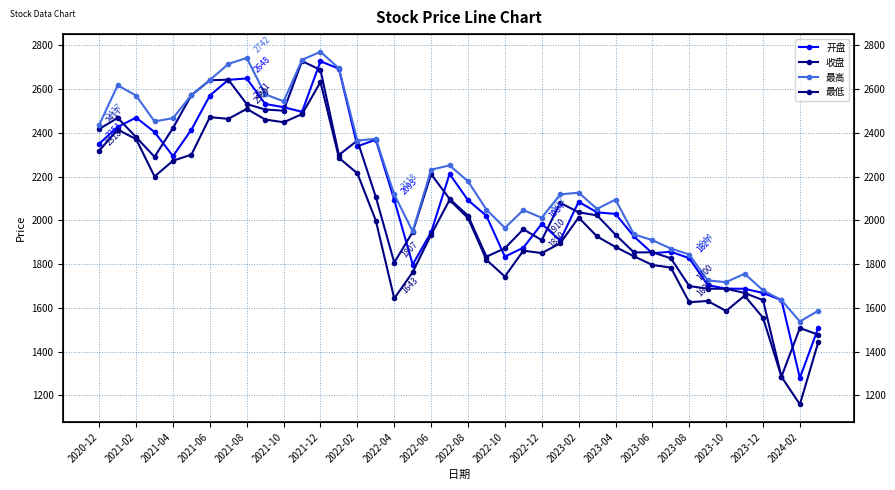

True or false: 收盘 and 最低 intersect in this chart.

False